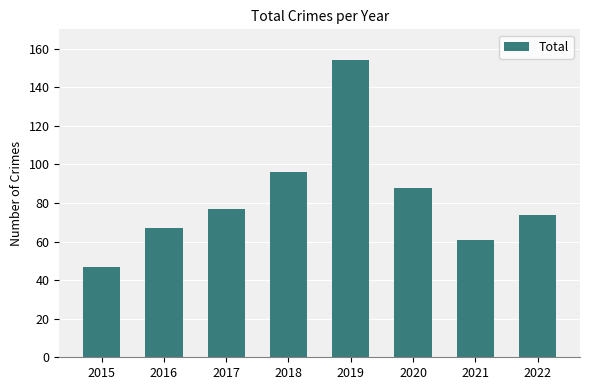

Approximately how many times larger is the value at 2021 compared to 2015?

1.3